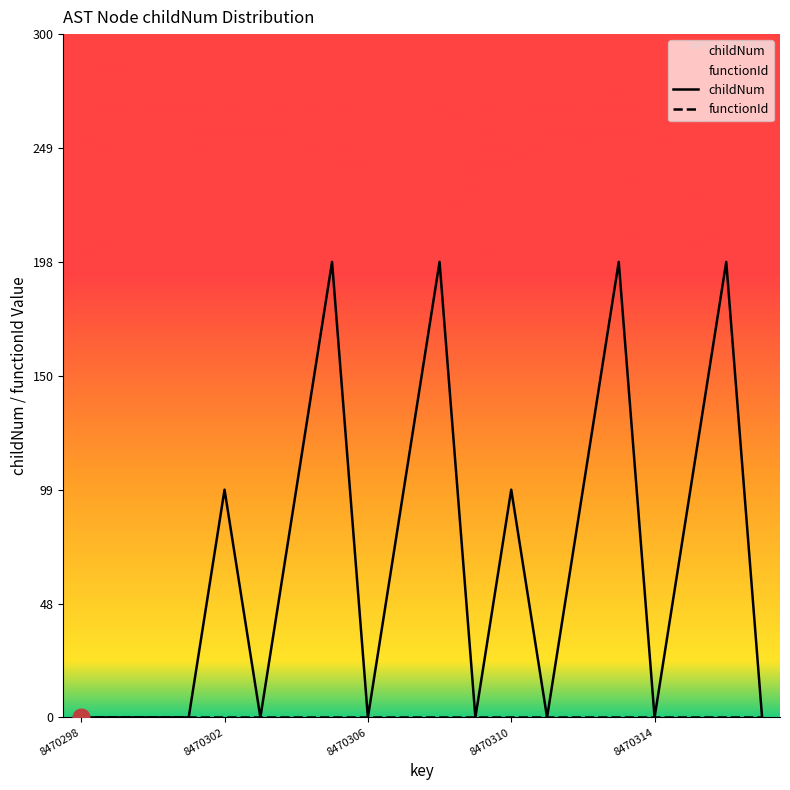

Which category has the lowest value across all series?

8470298